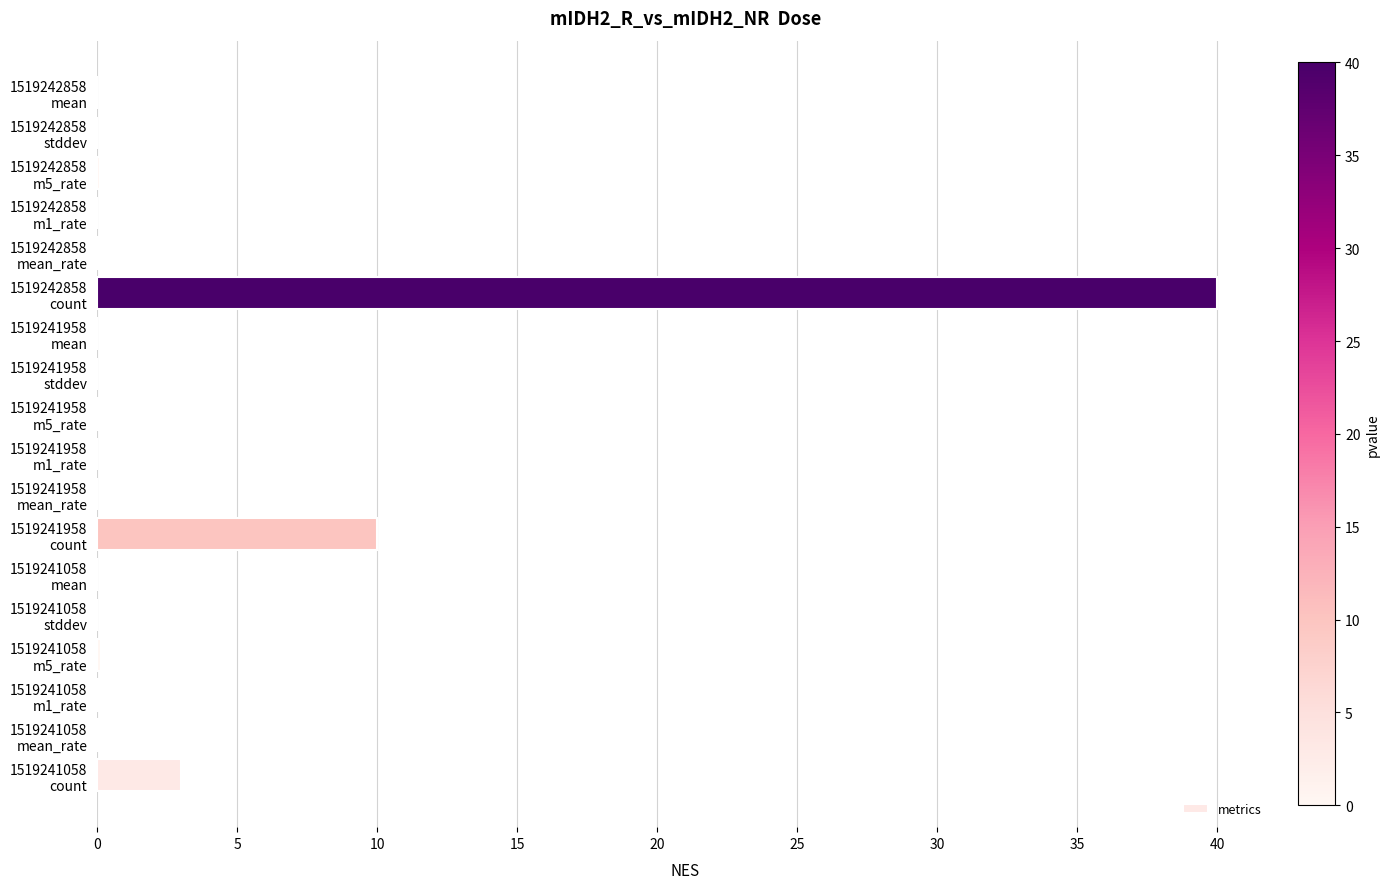

How many categories are shown in the chart?

18